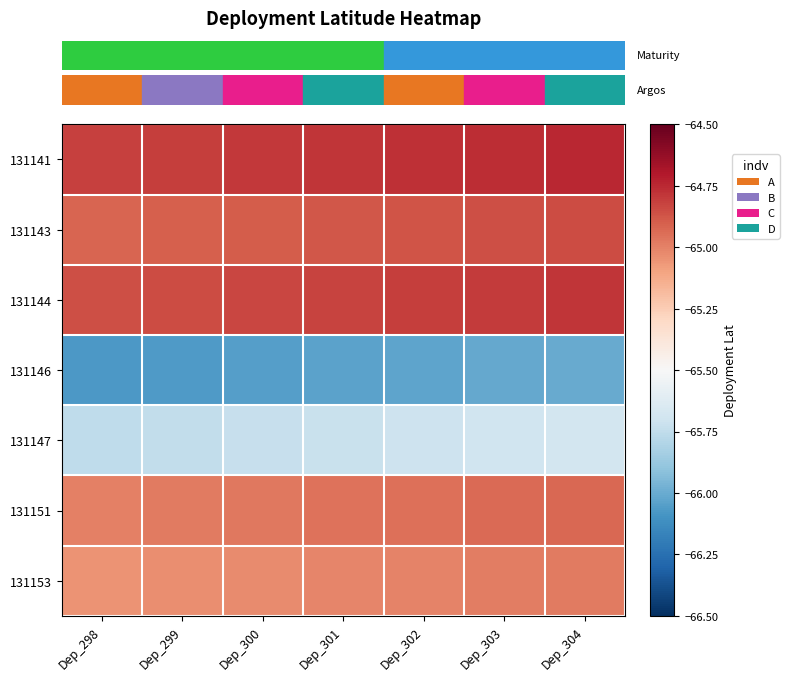

Which label corresponds to the smallest value in the chart?

Dep_298